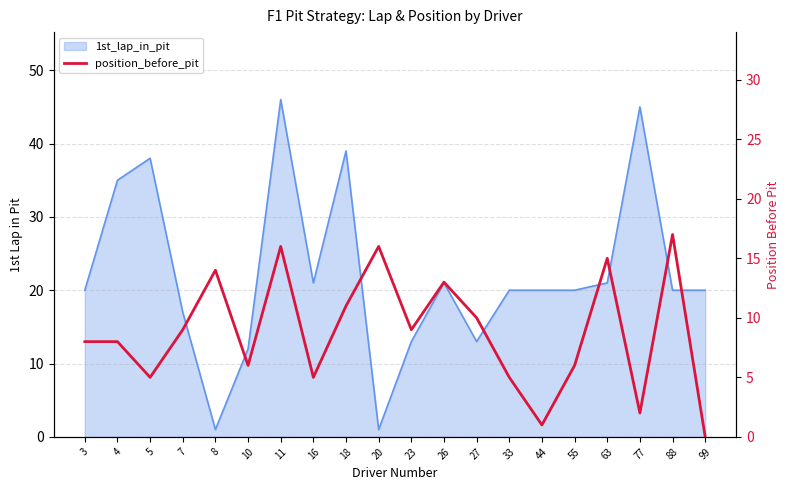

Which has a higher value, 44 or 99?

44